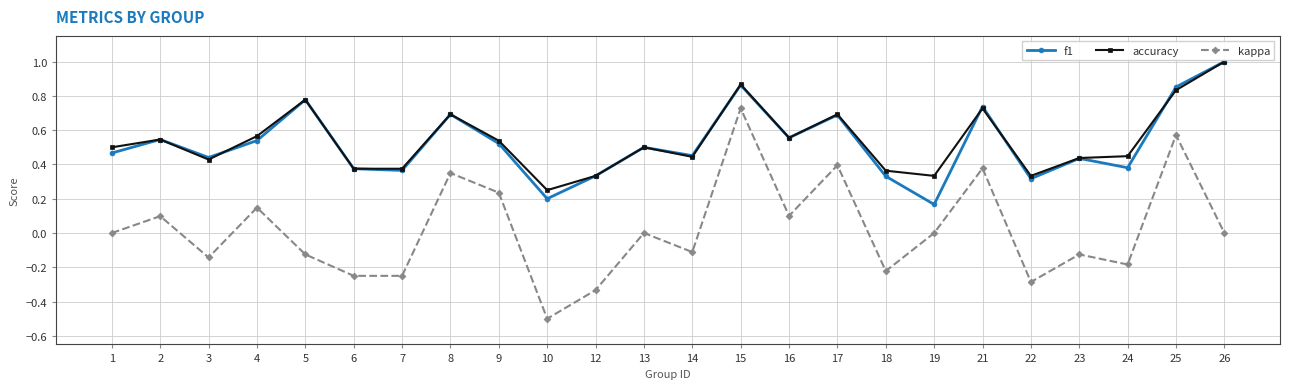

True or false: kappa and accuracy intersect in this chart.

False